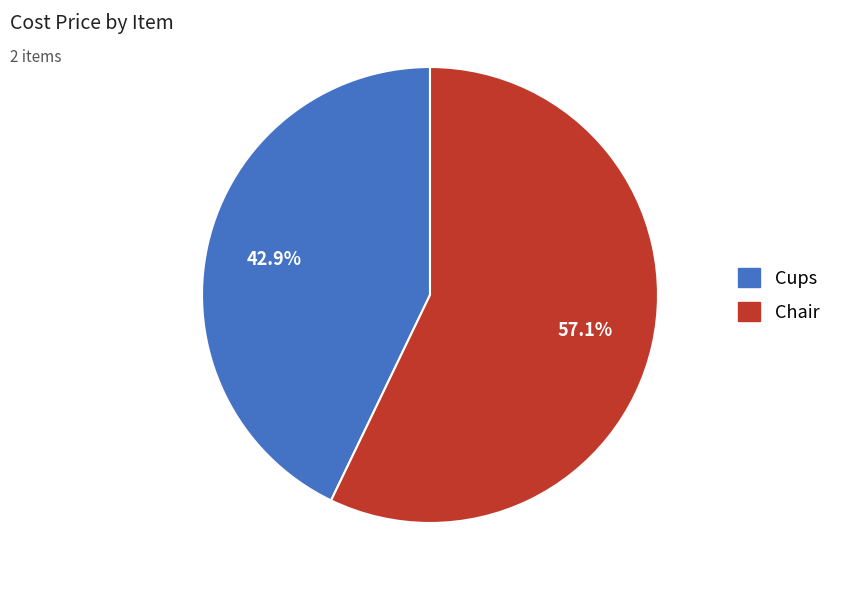

True or false: Chair accounts for 57% of the total.

True